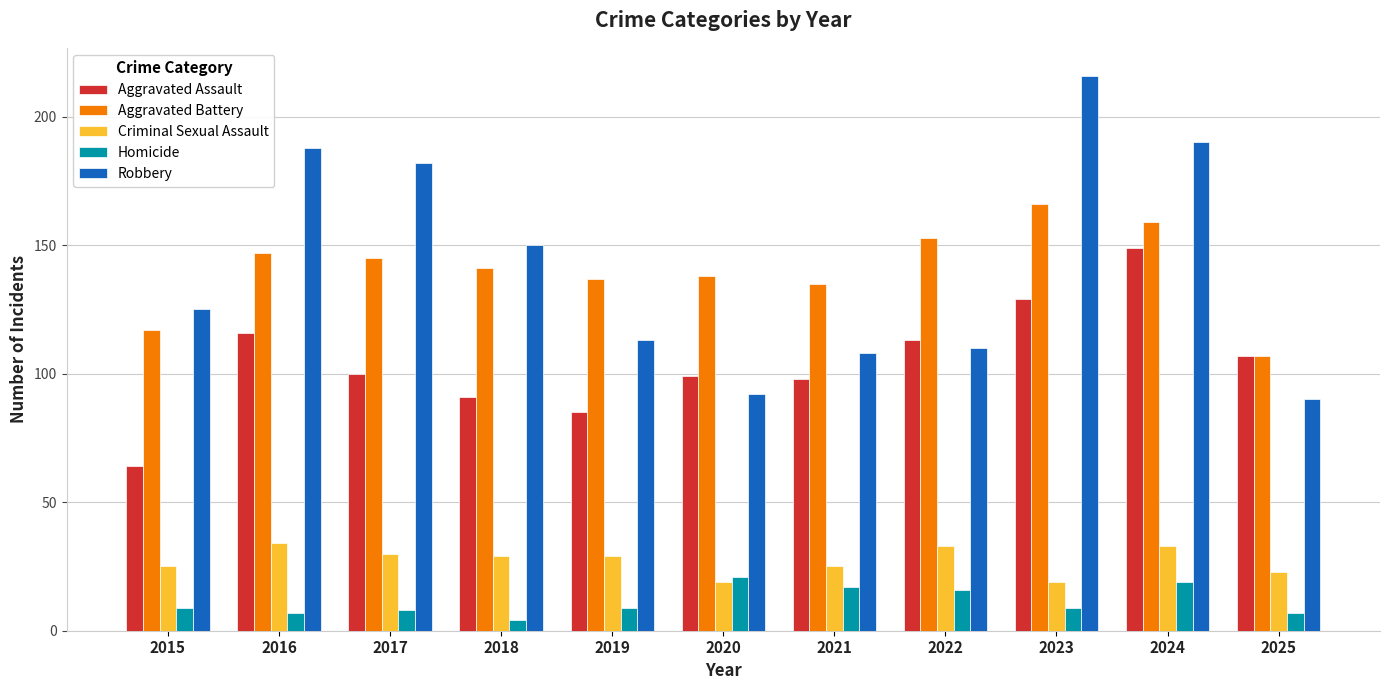

What value does the Criminal Sexual Assault series have at 2021, to the nearest 5?

25